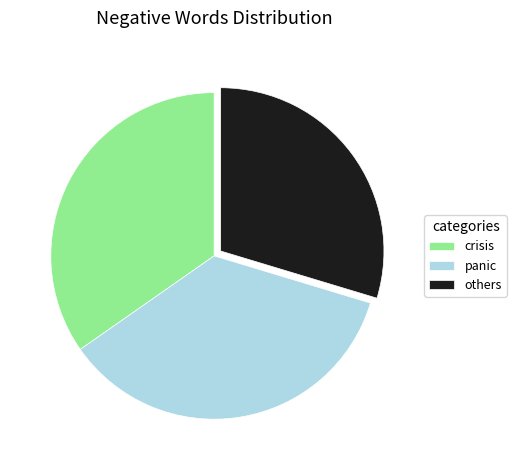

Count the number of slices in the pie.

3